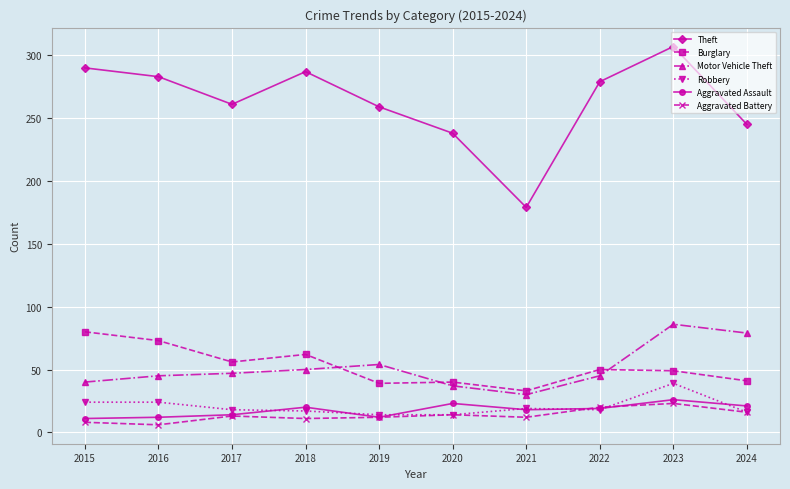

Which category has the lowest value in the Theft series?

2021